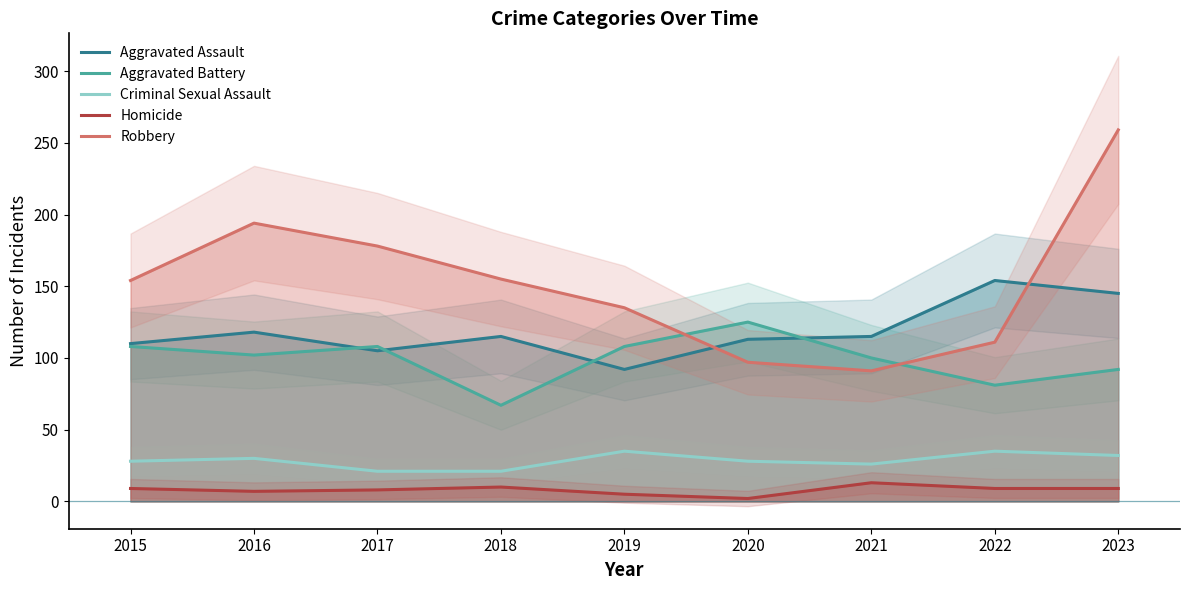

Reading left to right, extract all data points from this chart.

Aggravated Assault: 2015=110	2016=118	2017=105	2018=115	2019=92	2020=113	2021=115	2022=154	2023=145
Aggravated Battery: 2015=108	2016=102	2017=108	2018=67	2019=108	2020=125	2021=100	2022=81	2023=92
Criminal Sexual Assault: 2015=28	2016=30	2017=21	2018=21	2019=35	2020=28	2021=26	2022=35	2023=32
Homicide: 2015=9	2016=7	2017=8	2018=10	2019=5	2020=2	2021=13	2022=9	2023=9
Robbery: 2015=154	2016=194	2017=178	2018=155	2019=135	2020=97	2021=91	2022=111	2023=259